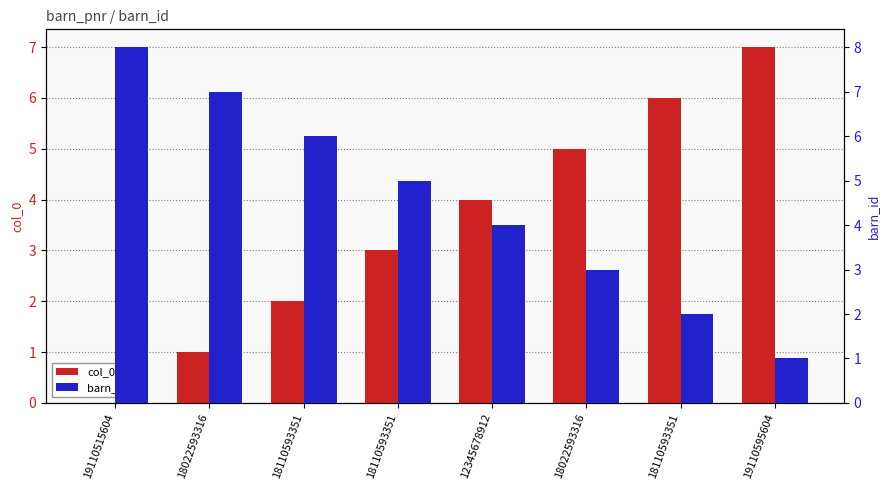

Reading left to right, transcribe all the data shown in this chart.

col_0: 19110515604=0	18022593316=1	18110593351=2	18110593351=3	12345678912=4	18022593316=5	18110593351=6	19110595604=7
barn_id: 19110515604=8	18022593316=7	18110593351=6	18110593351=5	12345678912=4	18022593316=3	18110593351=2	19110595604=1